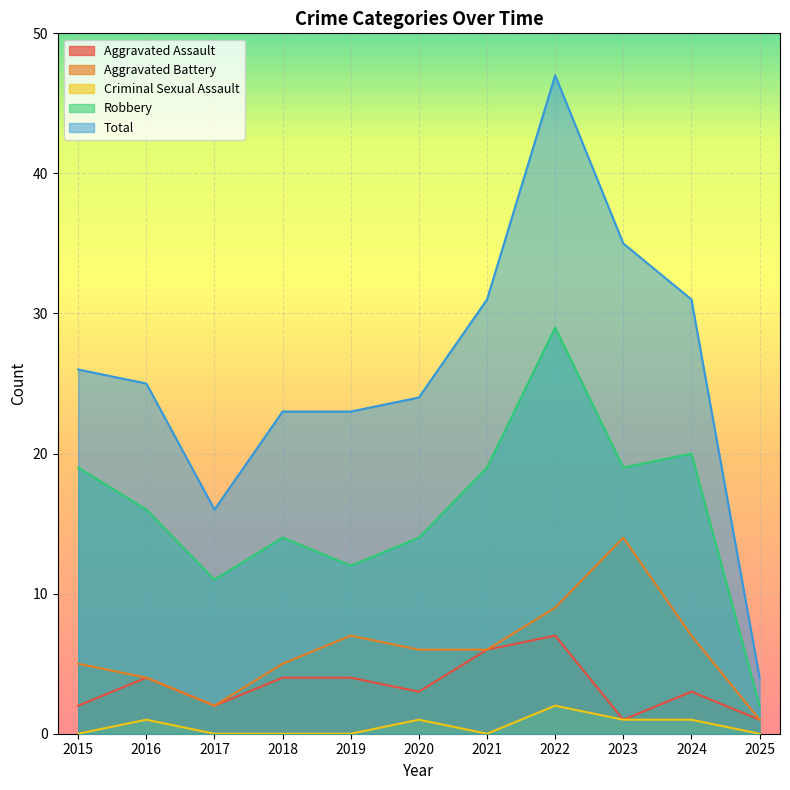

What is the value of the Total point at the 7th from the left?

31